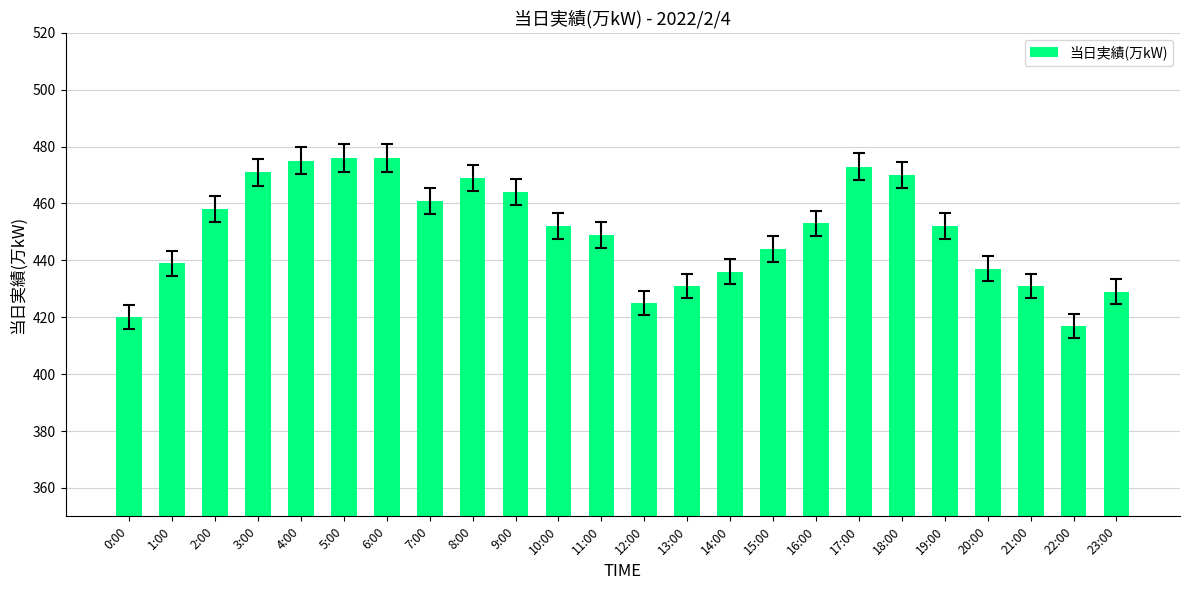

Reading right to left, what are all the values shown in this chart?

23:00=429	22:00=417	21:00=431	20:00=437	19:00=452	18:00=470	17:00=473	16:00=453	15:00=444	14:00=436	13:00=431	12:00=425	11:00=449	10:00=452	9:00=464	8:00=469	7:00=461	6:00=476	5:00=476	4:00=475	3:00=471	2:00=458	1:00=439	0:00=420